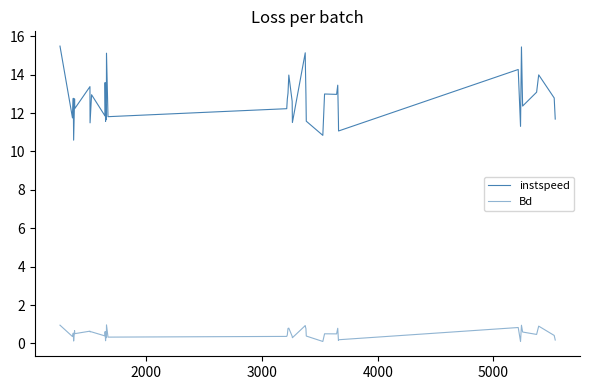

Rank the series by their average value, from lowest to highest.

Bd, instspeed